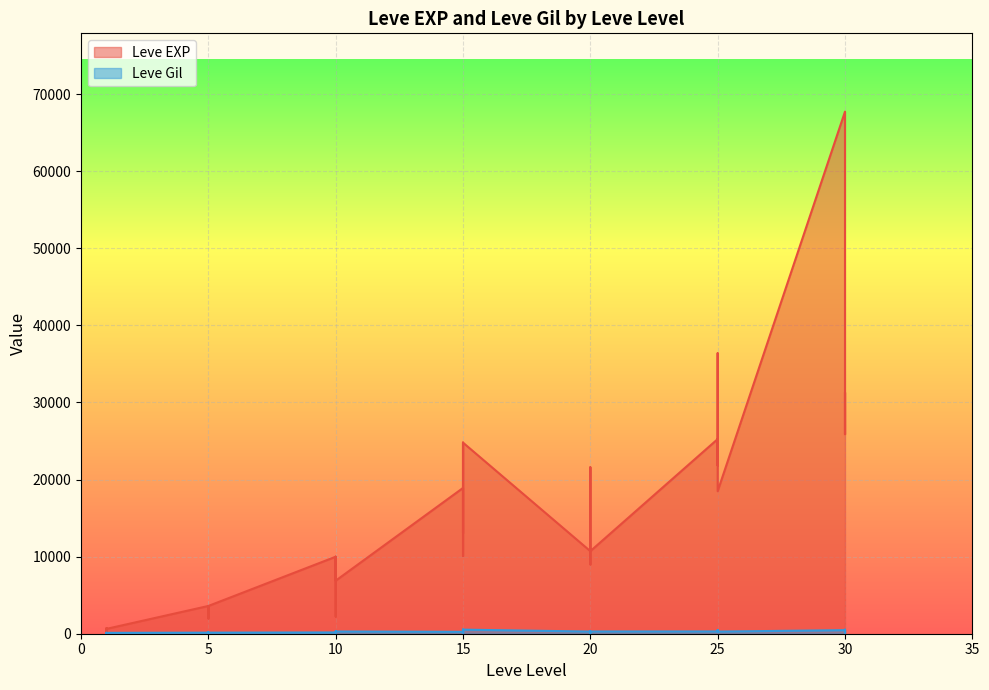

Which label corresponds to the largest value in the chart?

30